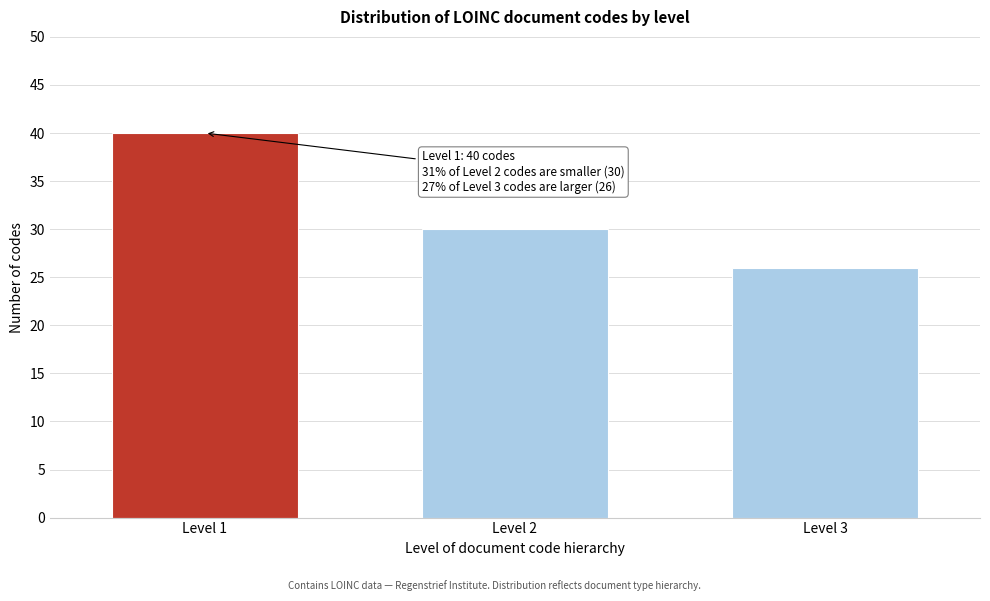

Reading left to right, extract all data points from this chart.

40	30	26